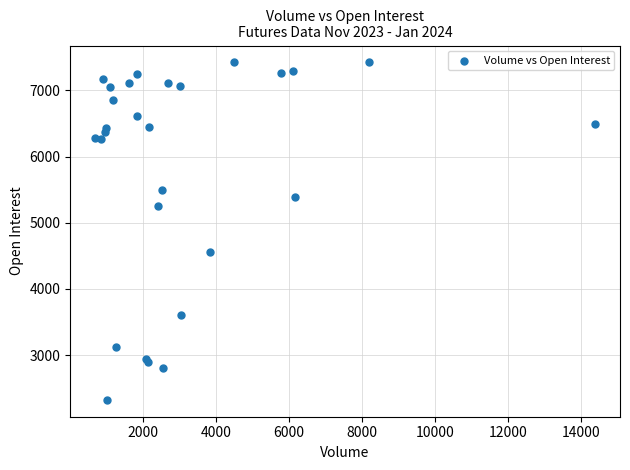

What Y value in the scatter plot is closest to 4873?

4562